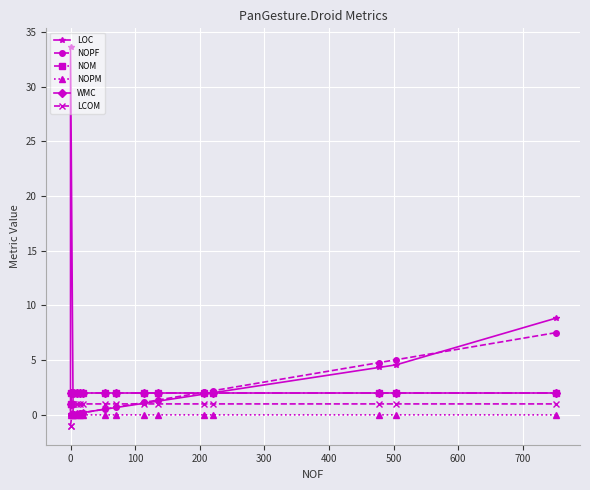

How many data points in LOC are above 1?

8